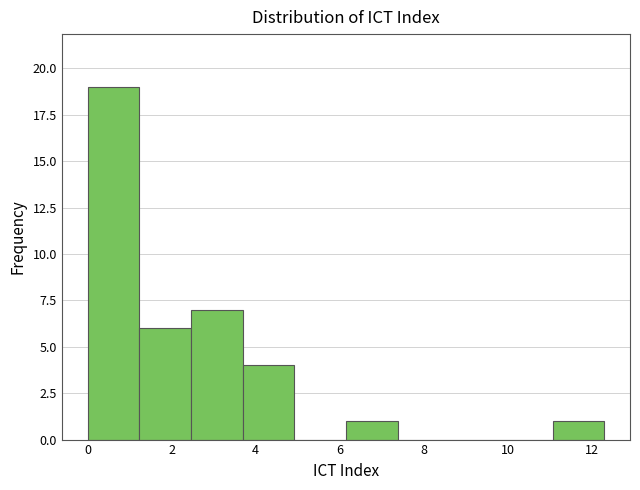

Reading left to right, transcribe this chart: for each bar, give the range it covers on the x-axis and its height. Neither the bar edges nor the heights are printed on the chart, so give them approximately, as read against the axes.

0.0 to 1.2: 19
1.2 to 2.4: 6
2.4 to 3.6: 7
3.6 to 5.0: 4
5.0 to 6.2: 0
6.2 to 7.4: 1
7.4 to 8.6: 0
8.6 to 9.8: 0
9.8 to 11.0: 0
11.0 to 12.4: 1